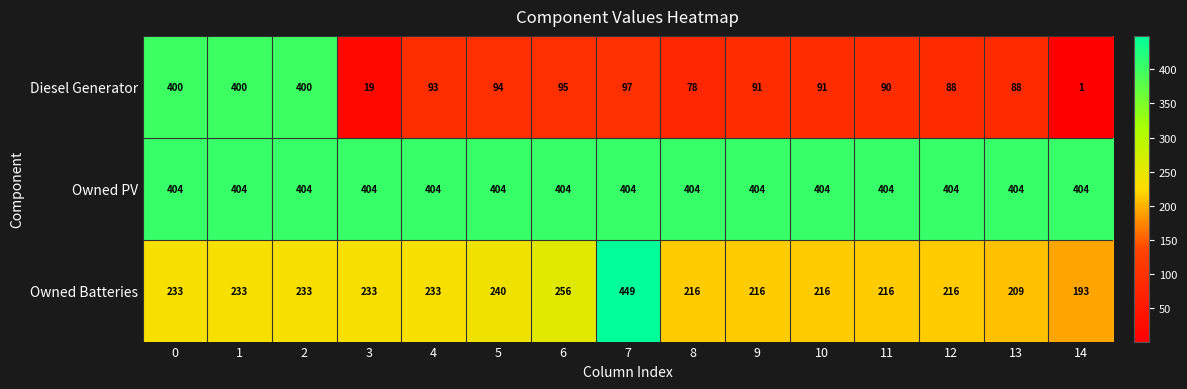

Rank the series by their average value, from lowest to highest.

Diesel Generator, Owned Batteries, Owned PV